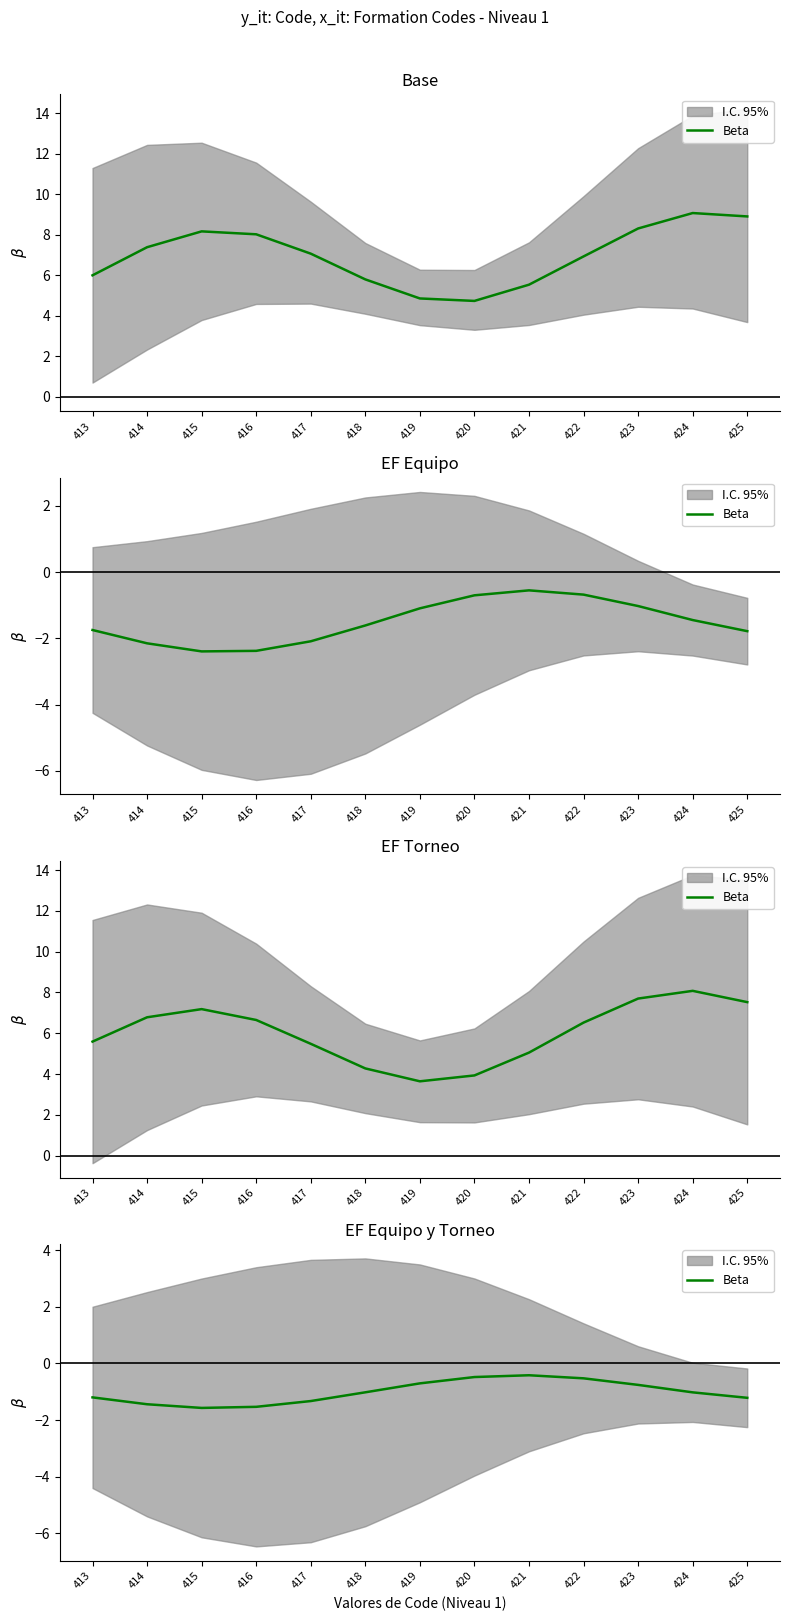

How many interior local valleys (lower than both neighbors) does the data have?

1